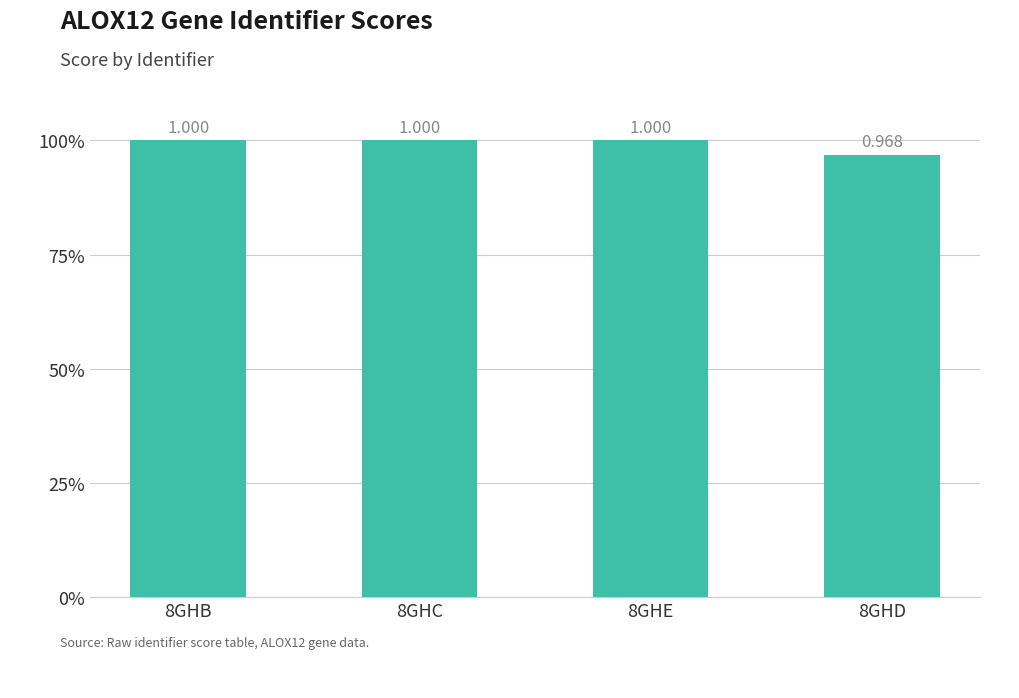

List the labels in order of value, largest first.

8GHB, 8GHC, 8GHE, 8GHD